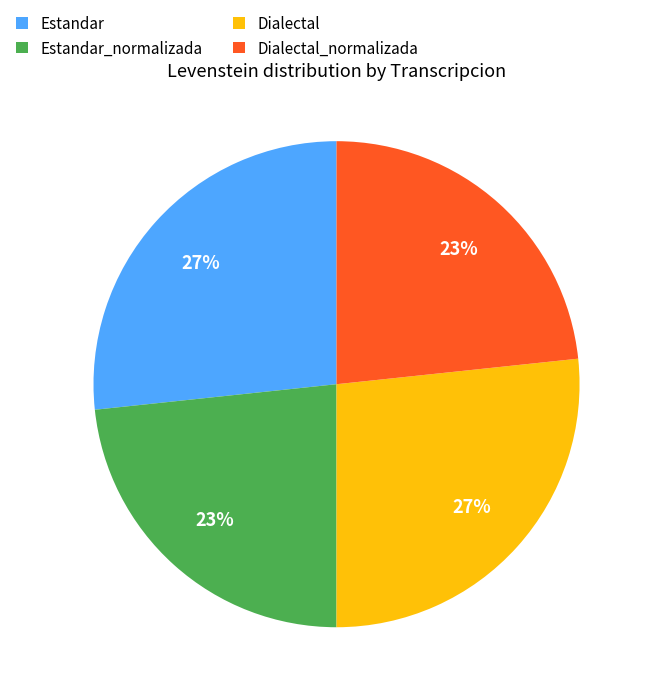

True or false: Estandar_normalizada accounts for 14% of the total.

False